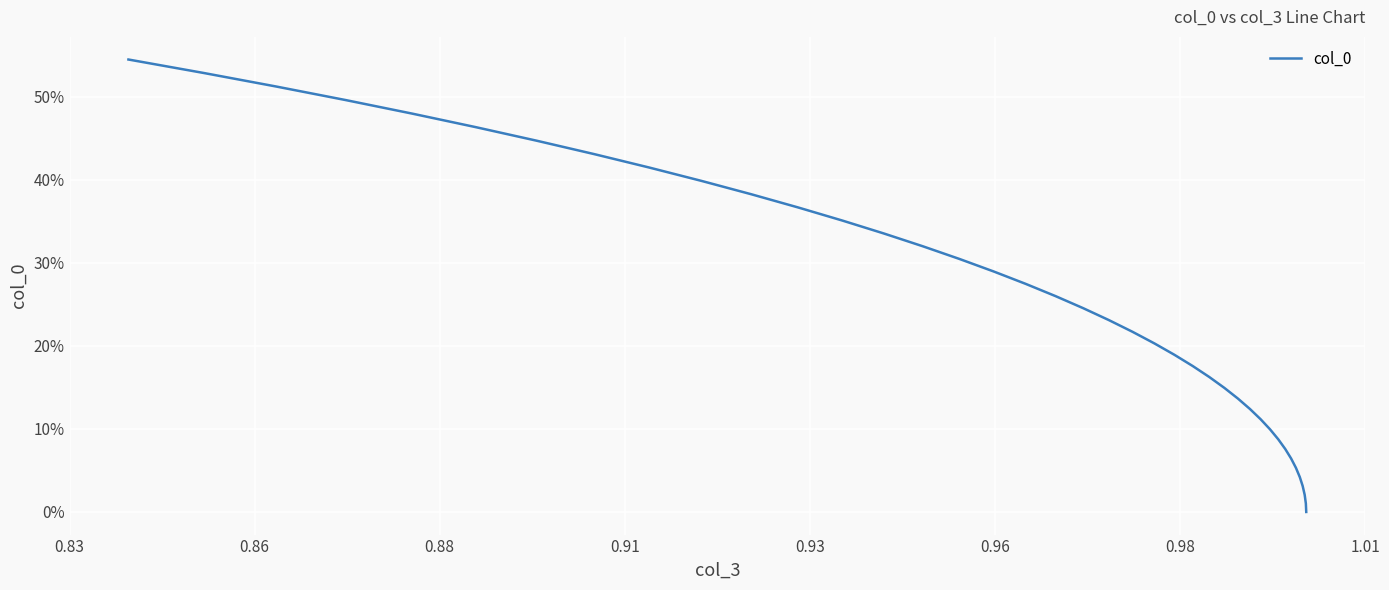

True or false: the data has more than 1 interior local peaks.

False